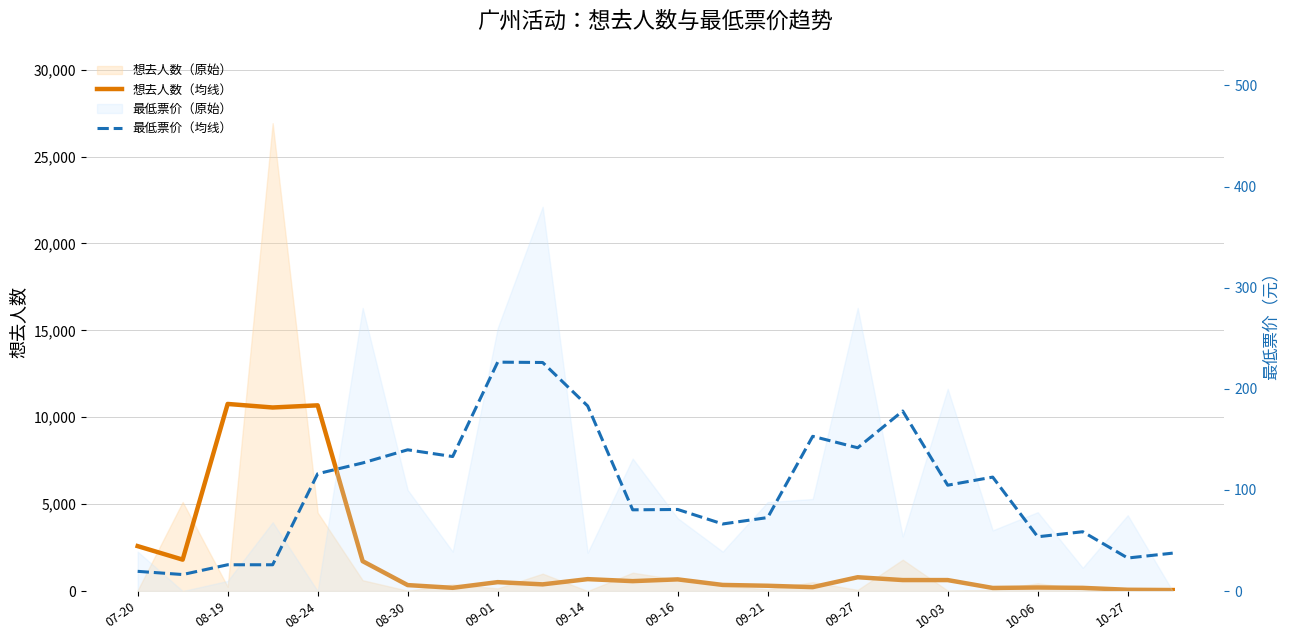

True or false: 最低票价（均线） has a value of 153.0 at 15.

True